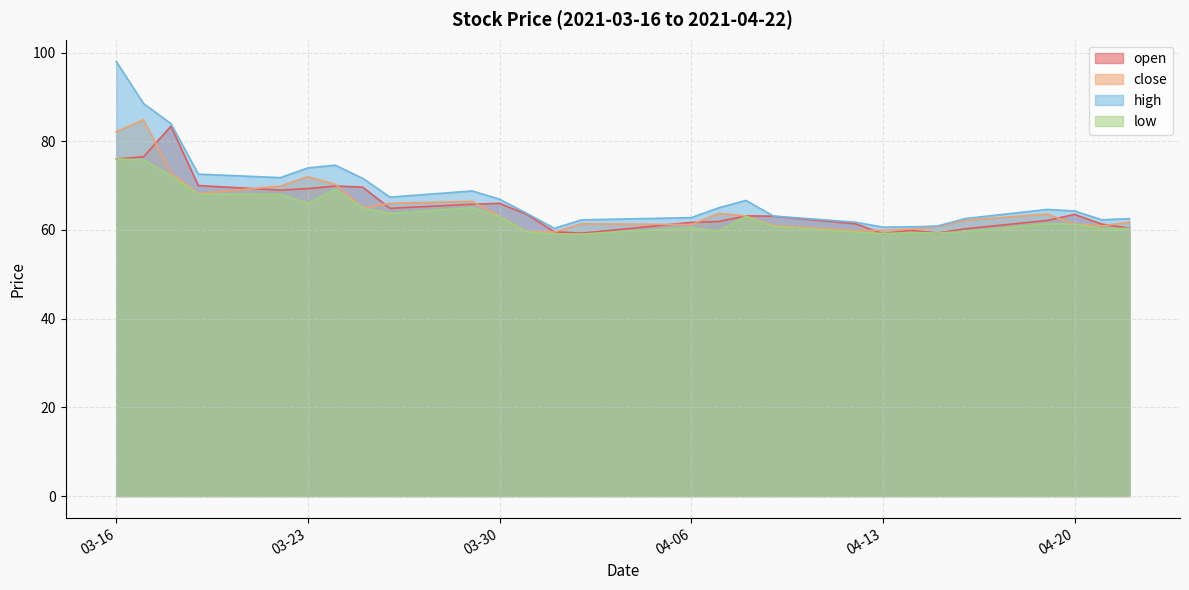

True or false: open and high cross at least once.

False